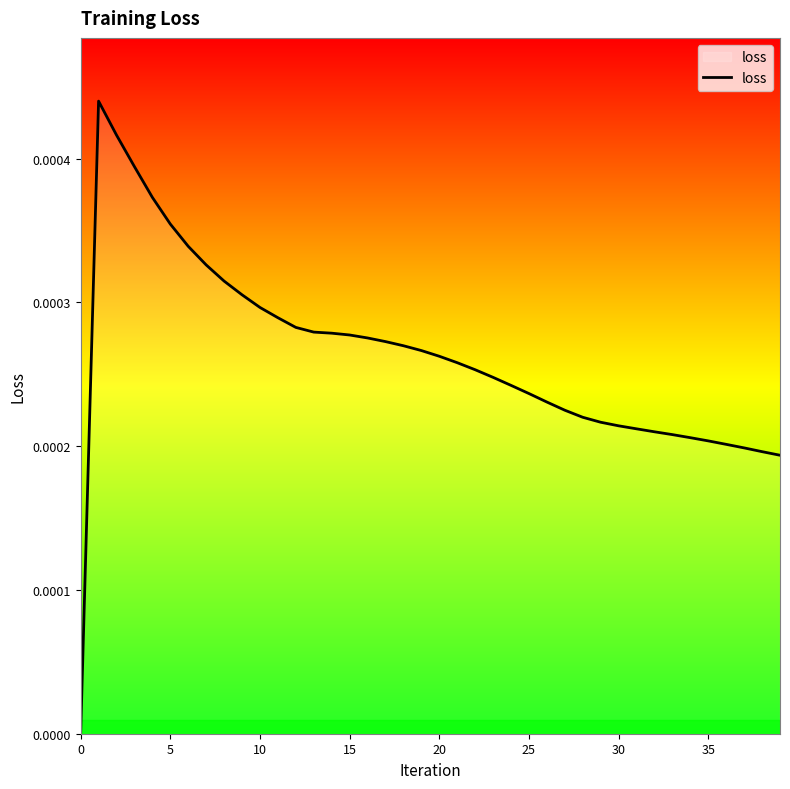

Does the chart display data point markers on the line(s)?

No